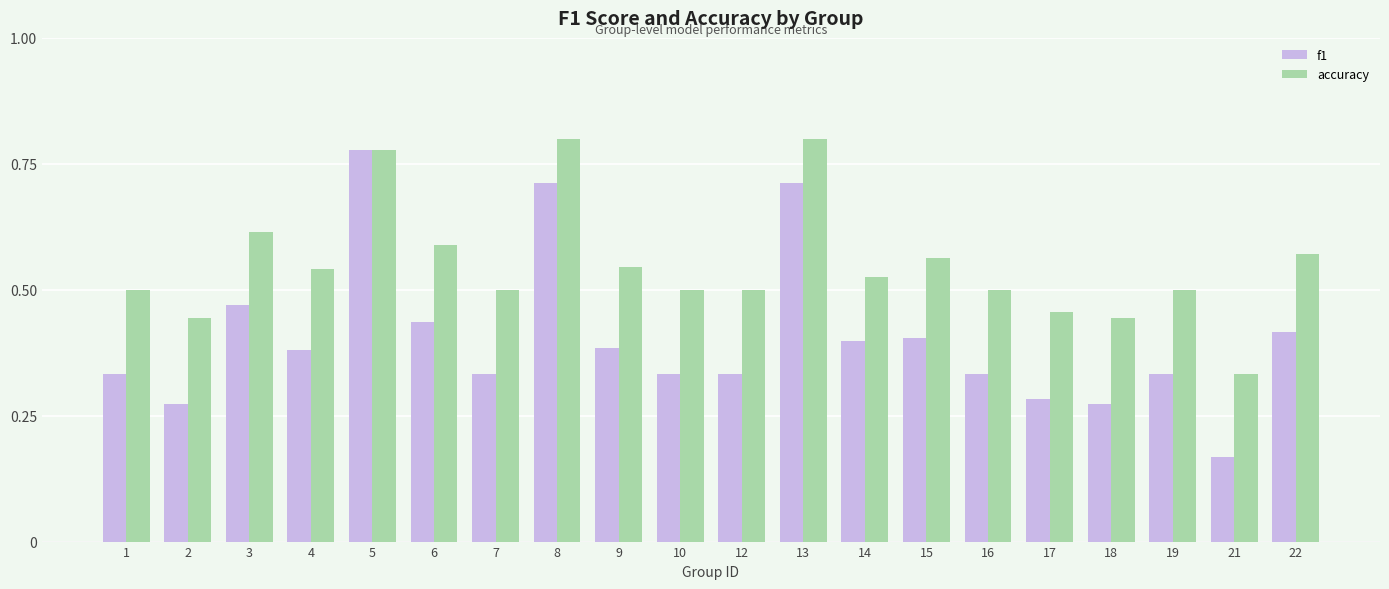

Which series has the widest spread of values?

f1